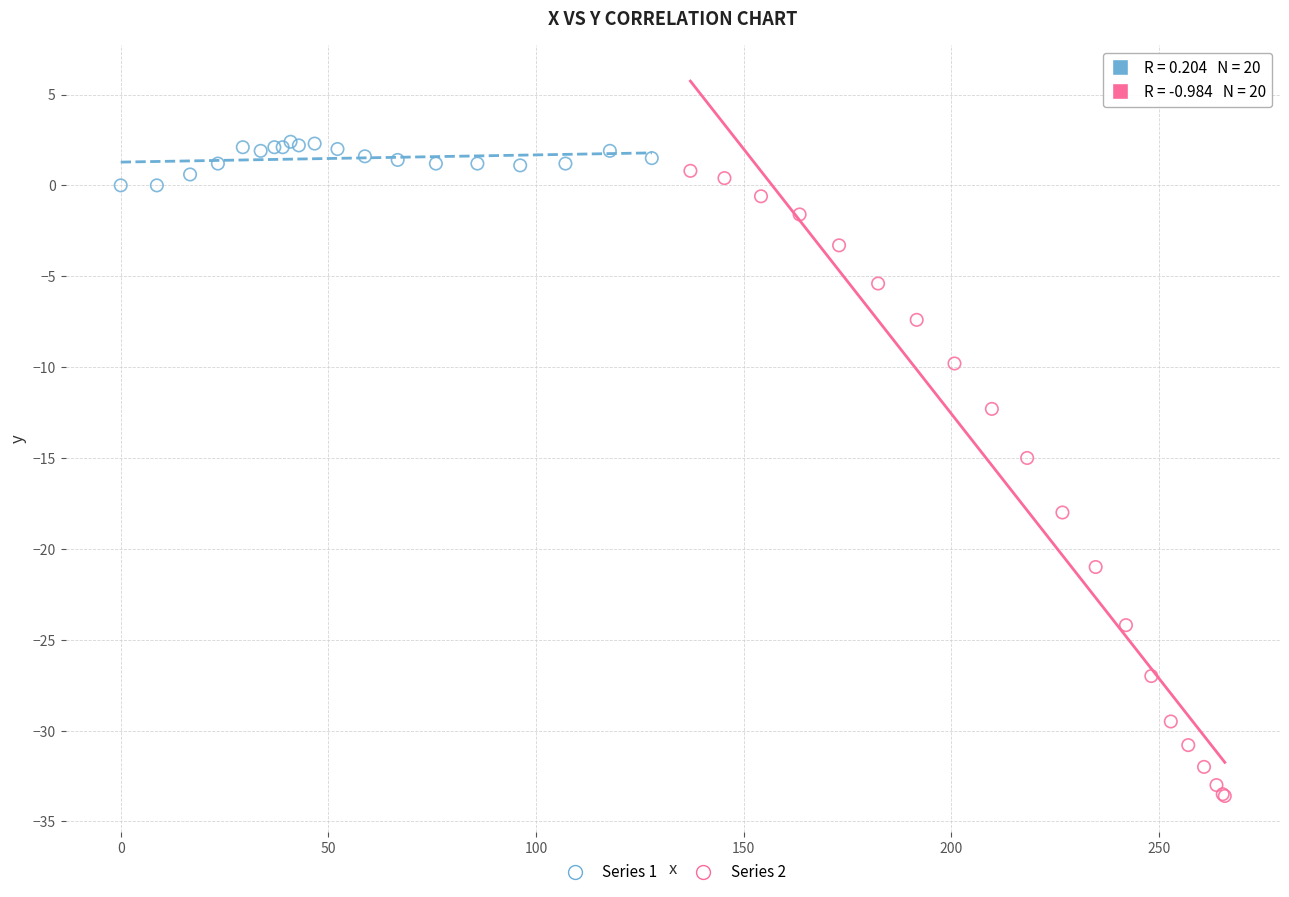

Which series reaches the minimum Y coordinate?

Series 2